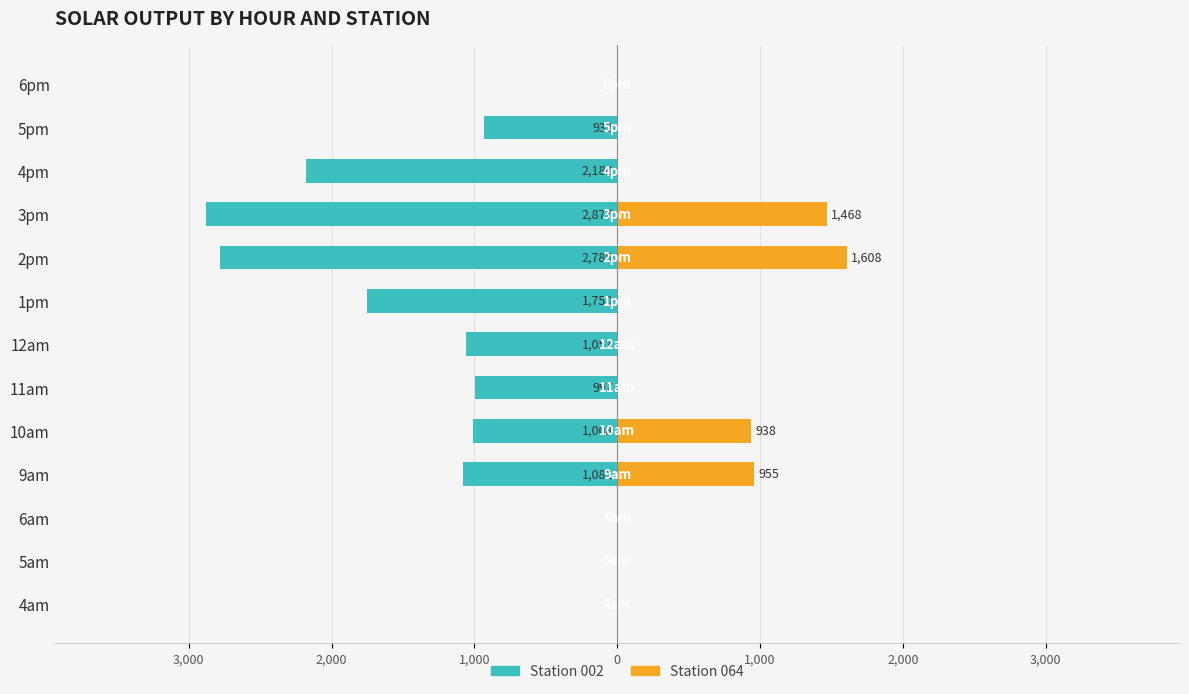

The 011 series shows 491.3 at 4pm. True or false?

False